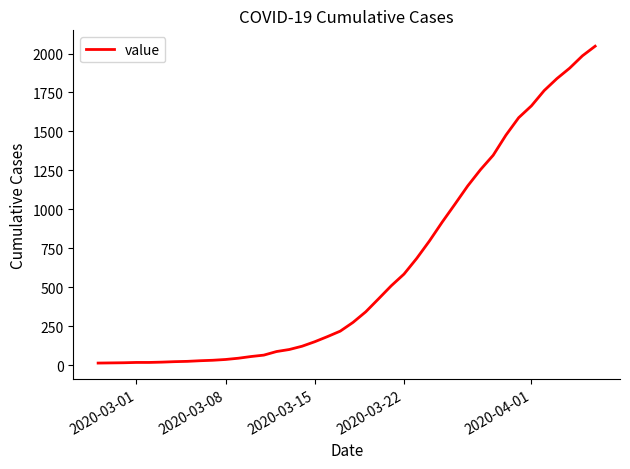

What is the difference between the maximum and minimum values?

2034